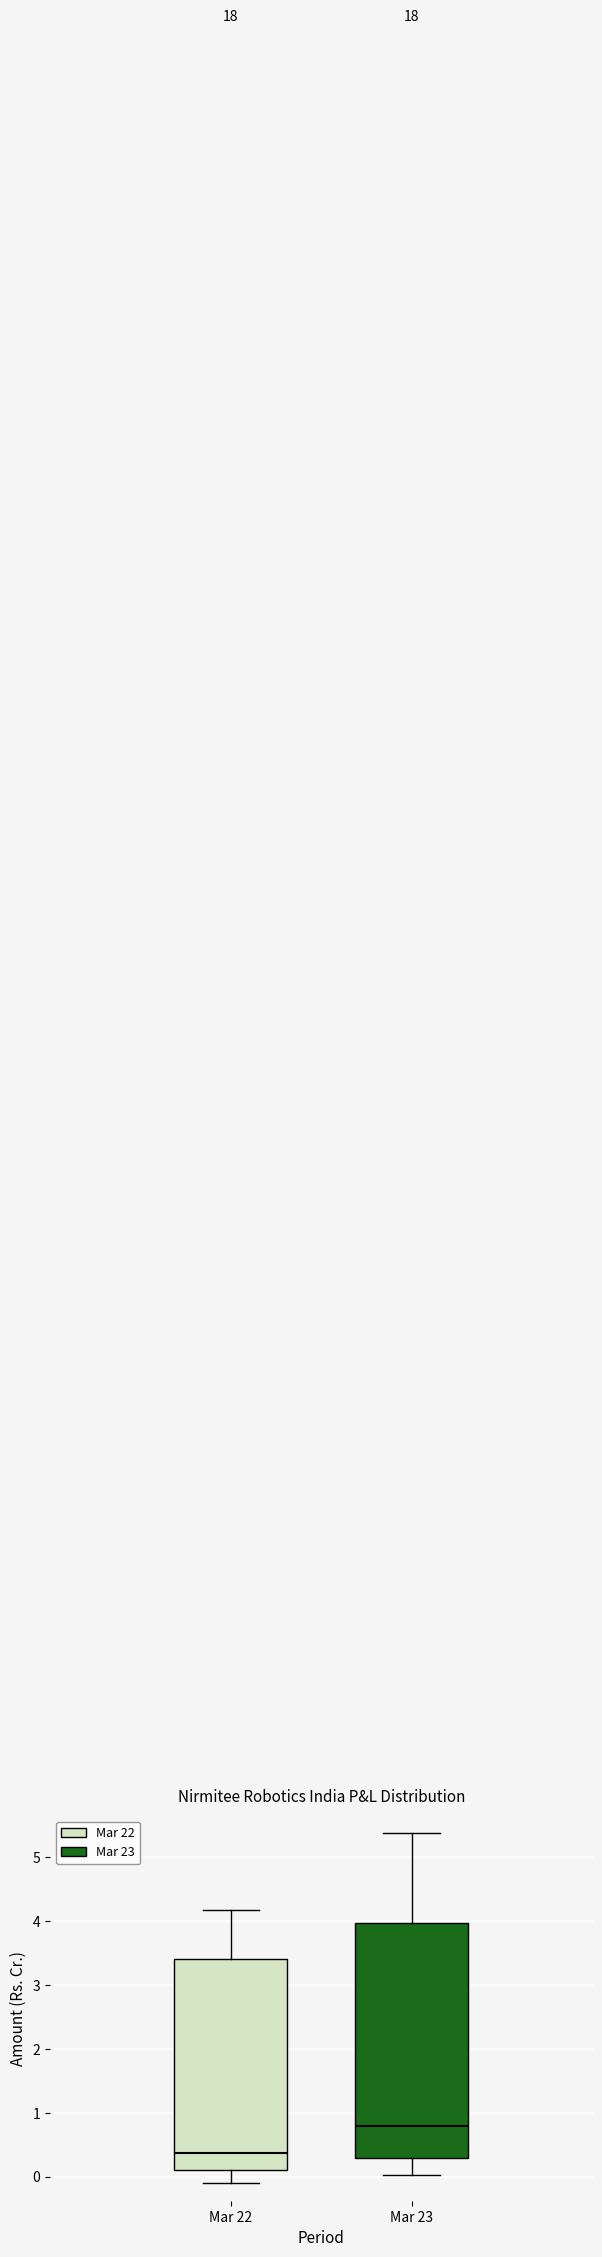

Reading left to right, read every box against the y-axis: the position of its median line, the range the box covers, and the ends of its whiskers. The values are not printed on the chart, so give them approximately, as read against the axis.

Mar 22: median 0.4, box 0.1 to 3.4, whiskers -0.1 to 4.2
Mar 23: median 0.8, box 0.3 to 4.0, whiskers 0.0 to 5.4